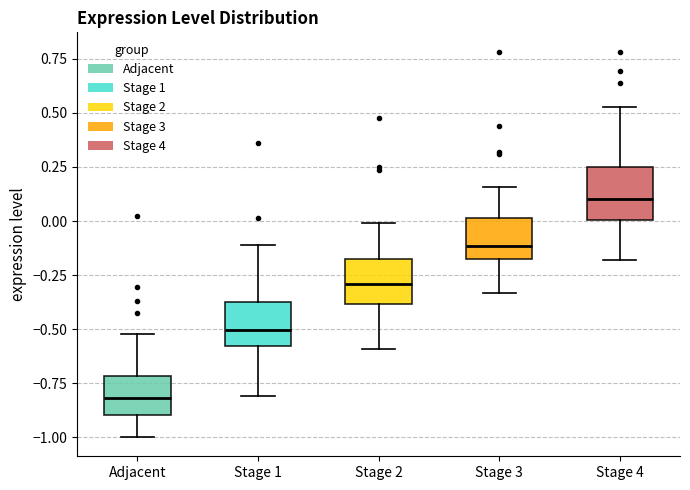

Which box's median line is the highest?

Stage 4